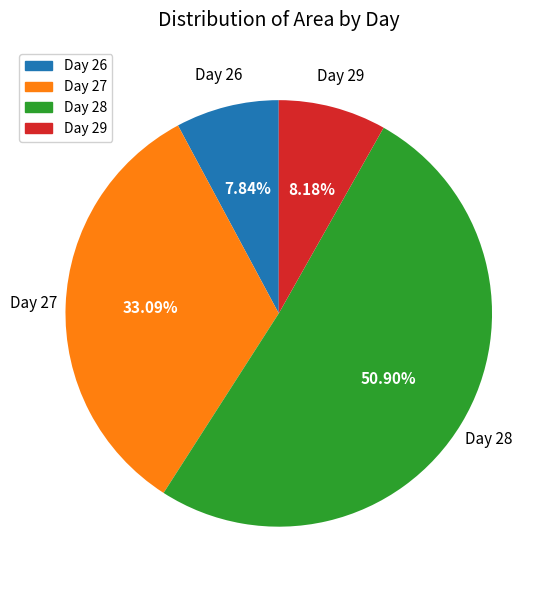

Count the number of slices in the pie.

4